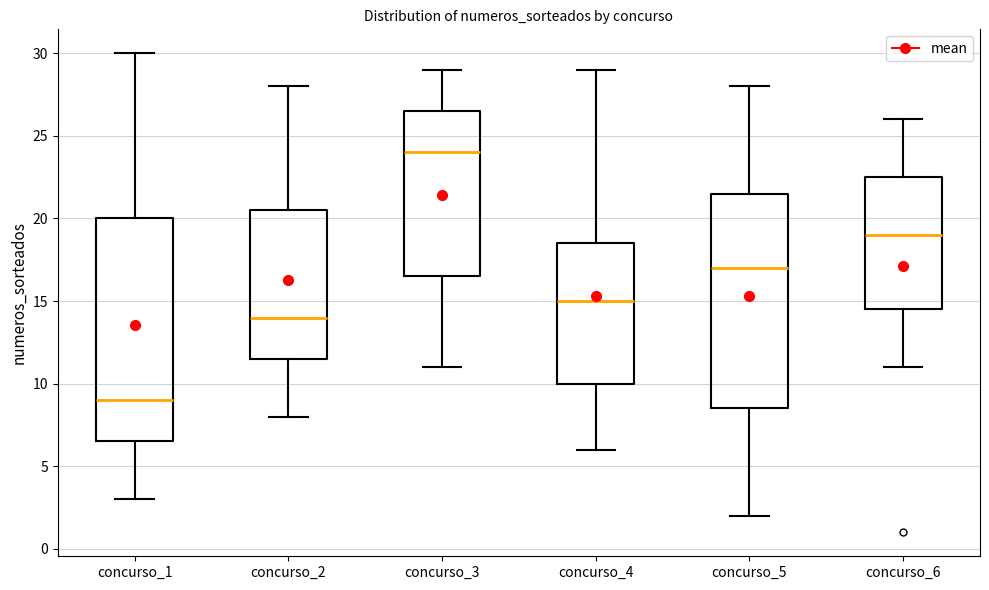

Reading left to right, read every box against the y-axis: the position of its median line, the range the box covers, and the ends of its whiskers. The values are not printed on the chart, so give them approximately, as read against the axis.

concurso_1: median 9.0, box 6.5 to 20.0, whiskers 3.0 to 30.0
concurso_2: median 14.0, box 11.5 to 20.5, whiskers 8.0 to 28.0
concurso_3: median 24.0, box 16.5 to 26.5, whiskers 11.0 to 29.0
concurso_4: median 15.0, box 10.0 to 18.5, whiskers 6.0 to 29.0
concurso_5: median 17.0, box 8.5 to 21.5, whiskers 2.0 to 28.0
concurso_6: median 19.0, box 14.5 to 22.5, whiskers 11.0 to 26.0